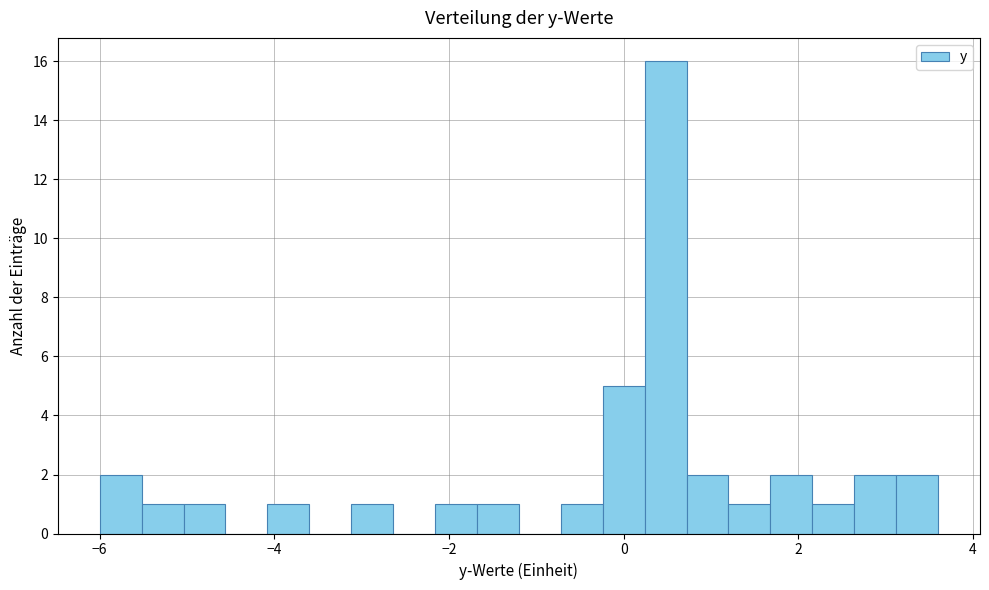

Around what value on the x-axis is the tallest bar? Give the approximate position of its centre, as read against the axis.

0.4